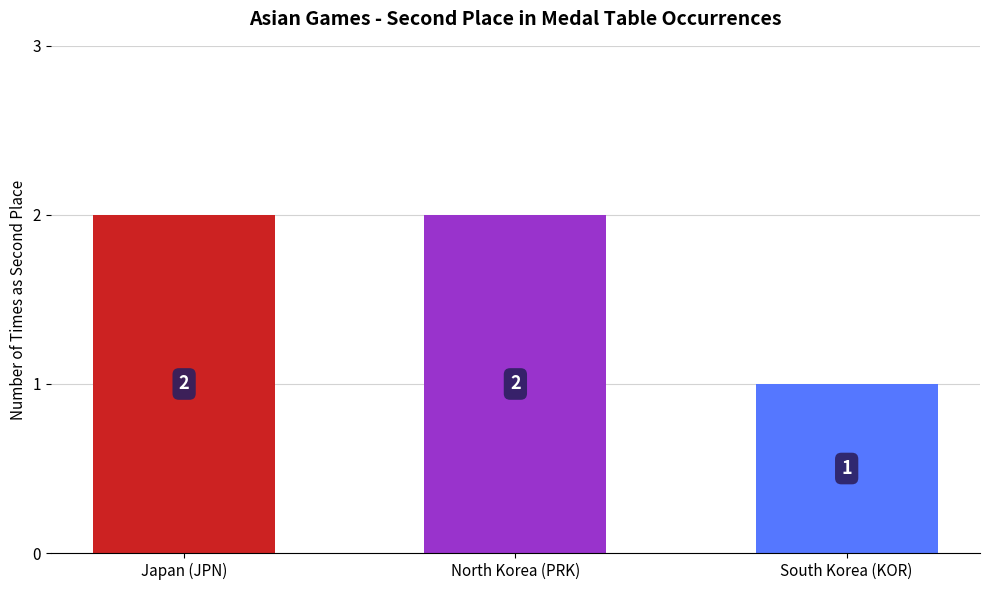

What is the value of the 3rd bar from the left?

1